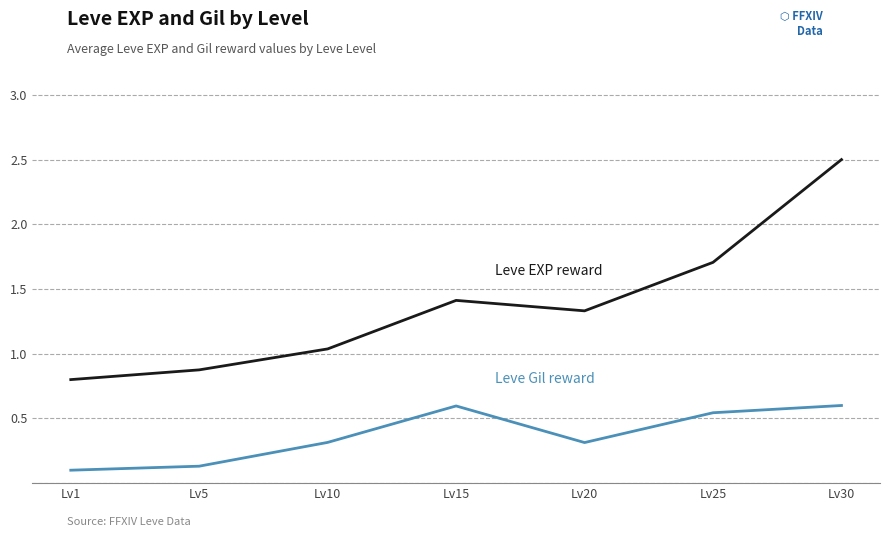

What is the total value across all series at Lv30?

3.1